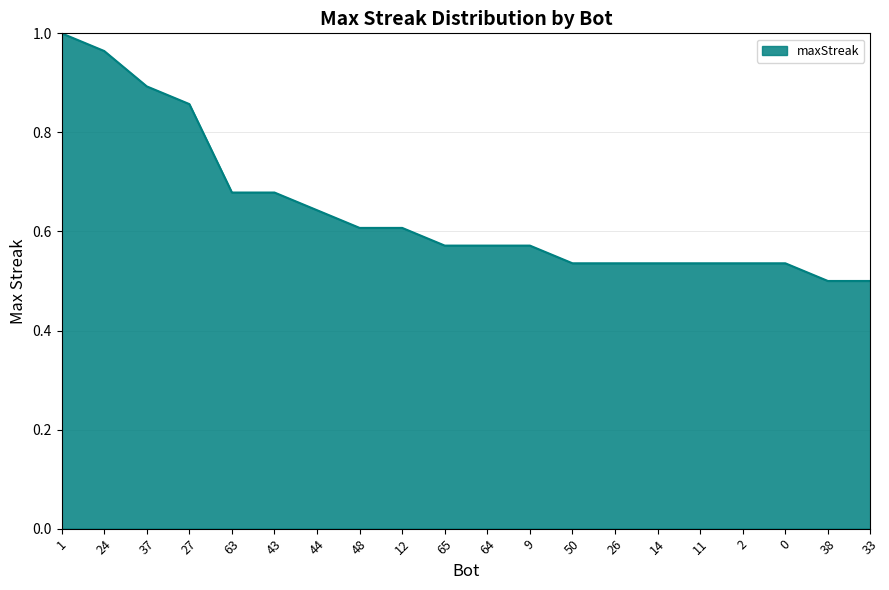

What position from the left is 65?

10